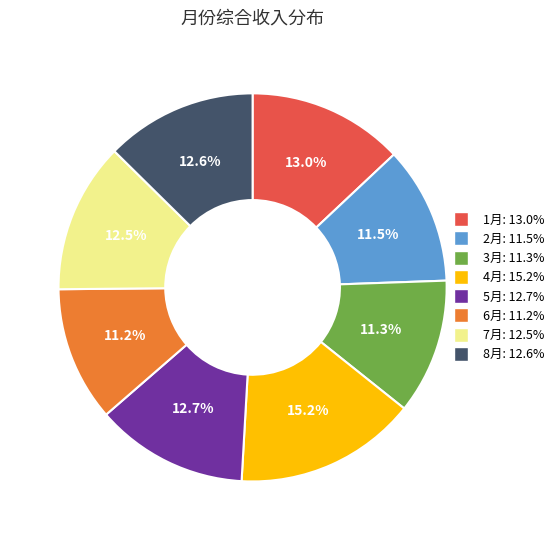

Is there a majority slice in this chart?

No